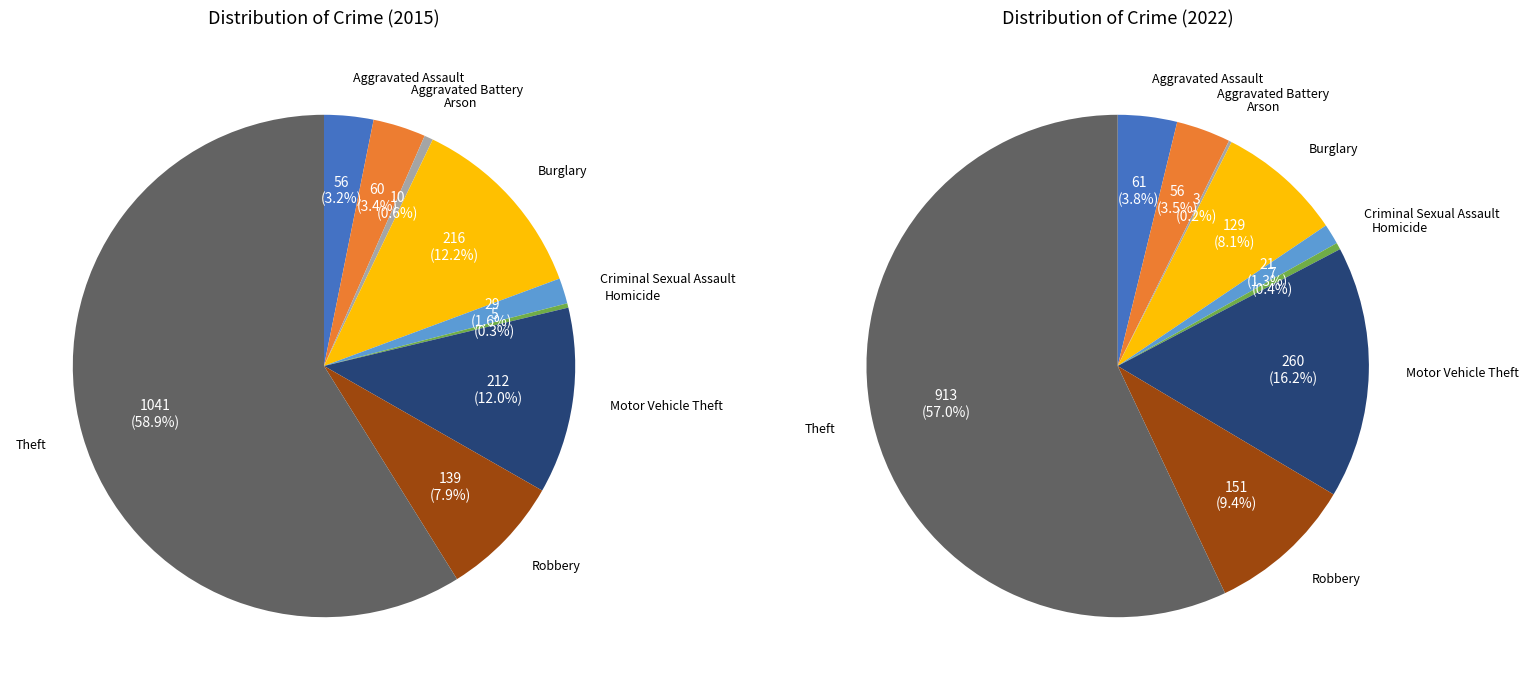

What is the total percentage of Robbery and Motor Vehicle Theft?

19.9%